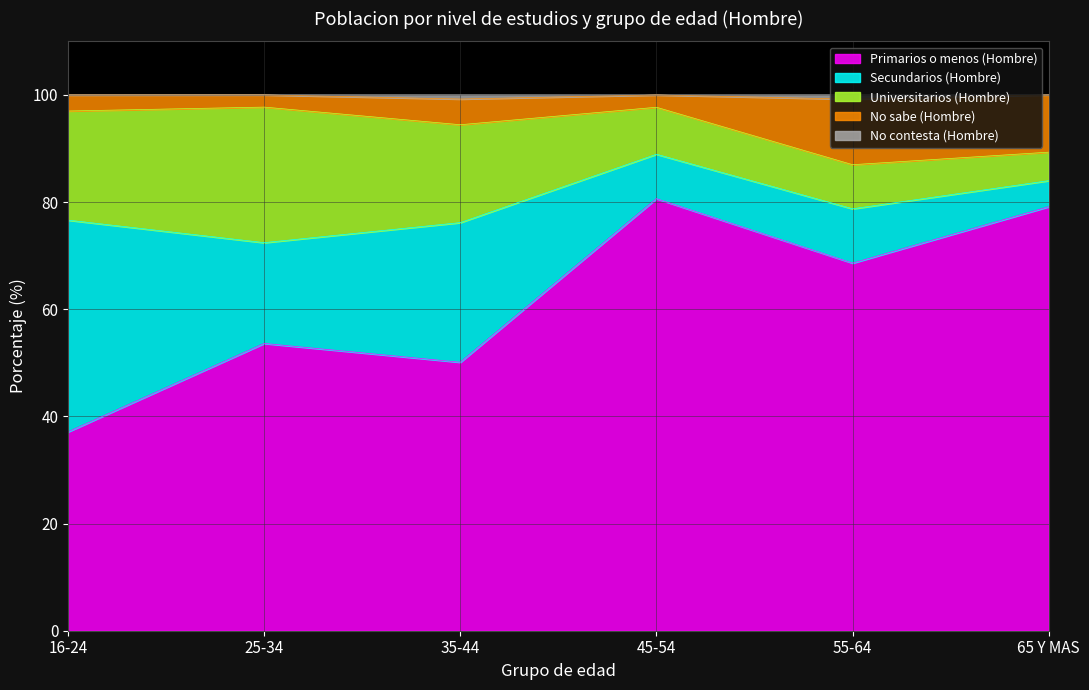

True or false: No sabe (Hombre) and Primarios o menos (Hombre) cross at least once.

False